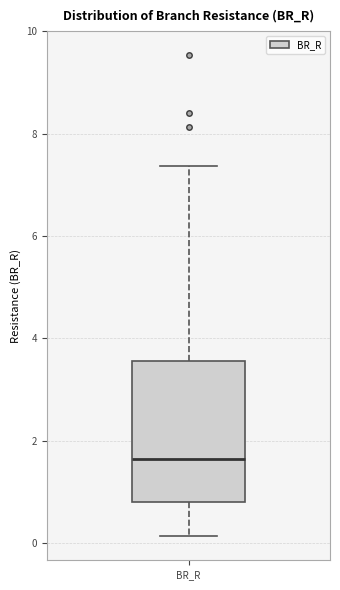

Where does the lower whisker of the box for BR_R end on the y-axis? The values are not printed on the chart, so give them approximately, as read against the axis.

0.2